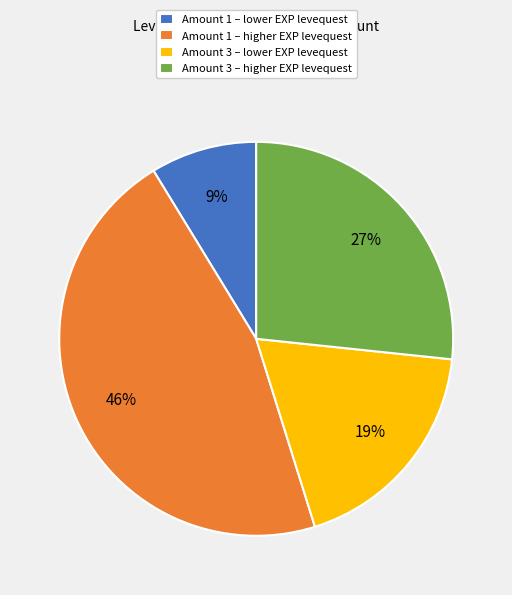

Which category has the smallest portion of the pie?

Amount 1 – lower EXP levequest